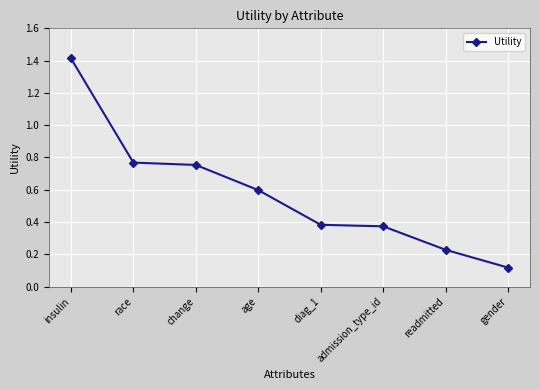

What is the sum of all values?

4.6